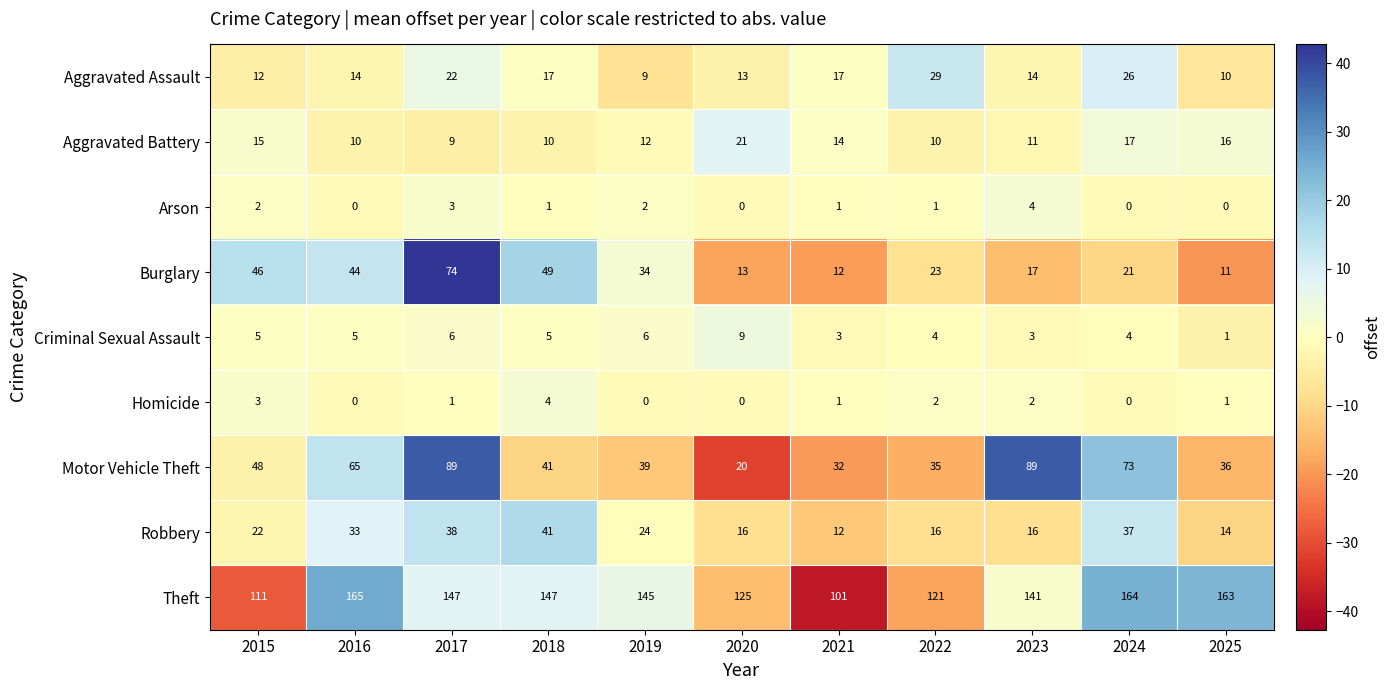

At how many categories does at least one series exceed 6?

11